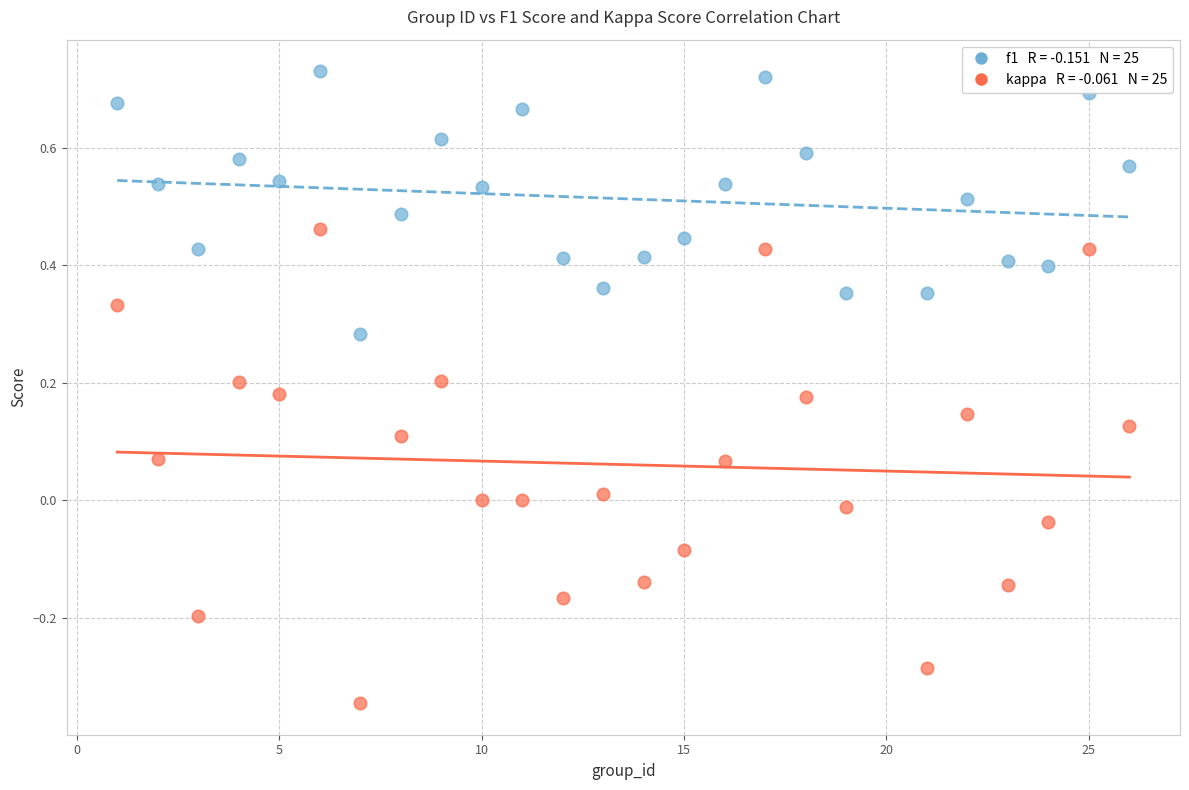

Across all data points, what is the range of Y values (max minus min)?

1.1